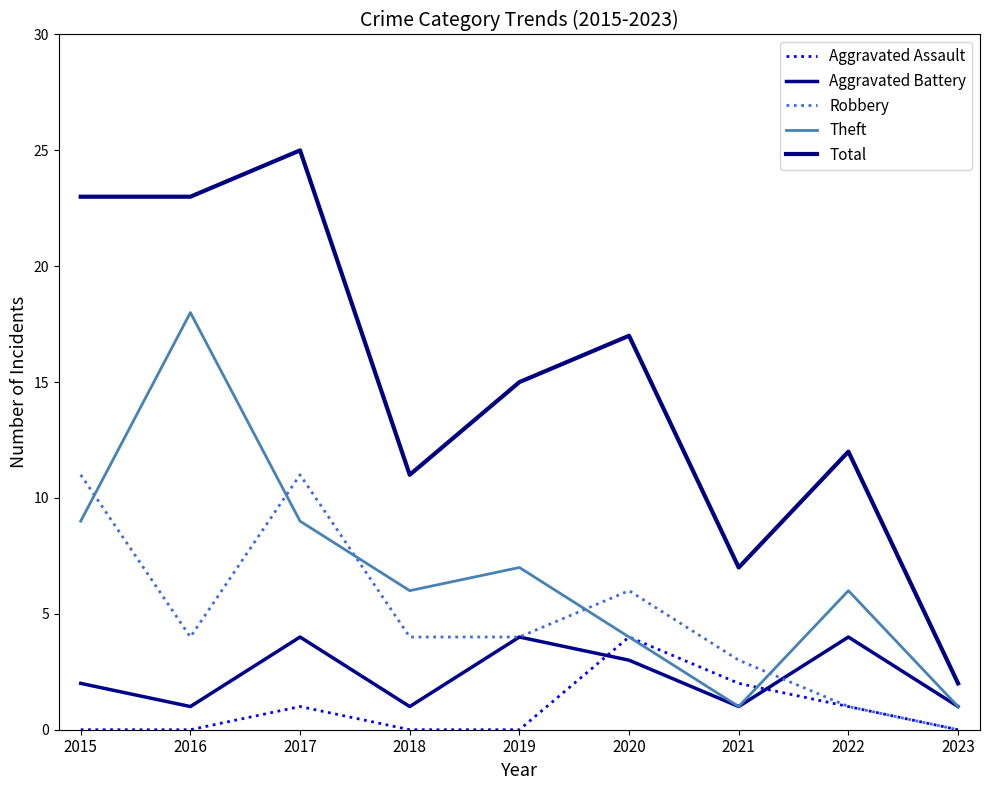

How many times do Aggravated Battery and Aggravated Assault cross each other?

2